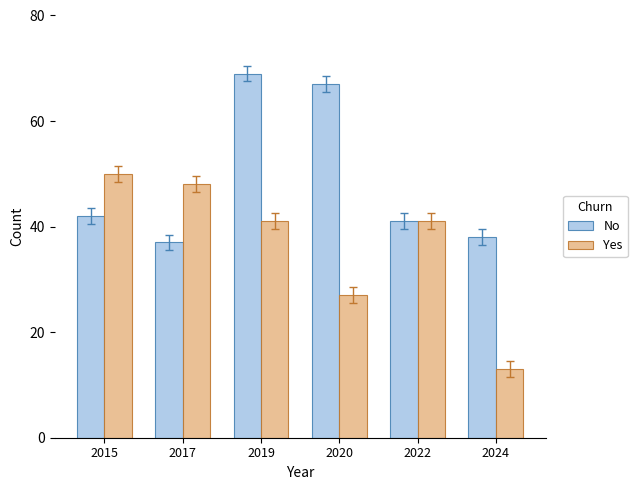

Reading left to right, transcribe all the data shown in this chart.

No: 2015=42	2017=37	2019=69	2020=67	2022=41	2024=38
Yes: 2015=50	2017=48	2019=41	2020=27	2022=41	2024=13